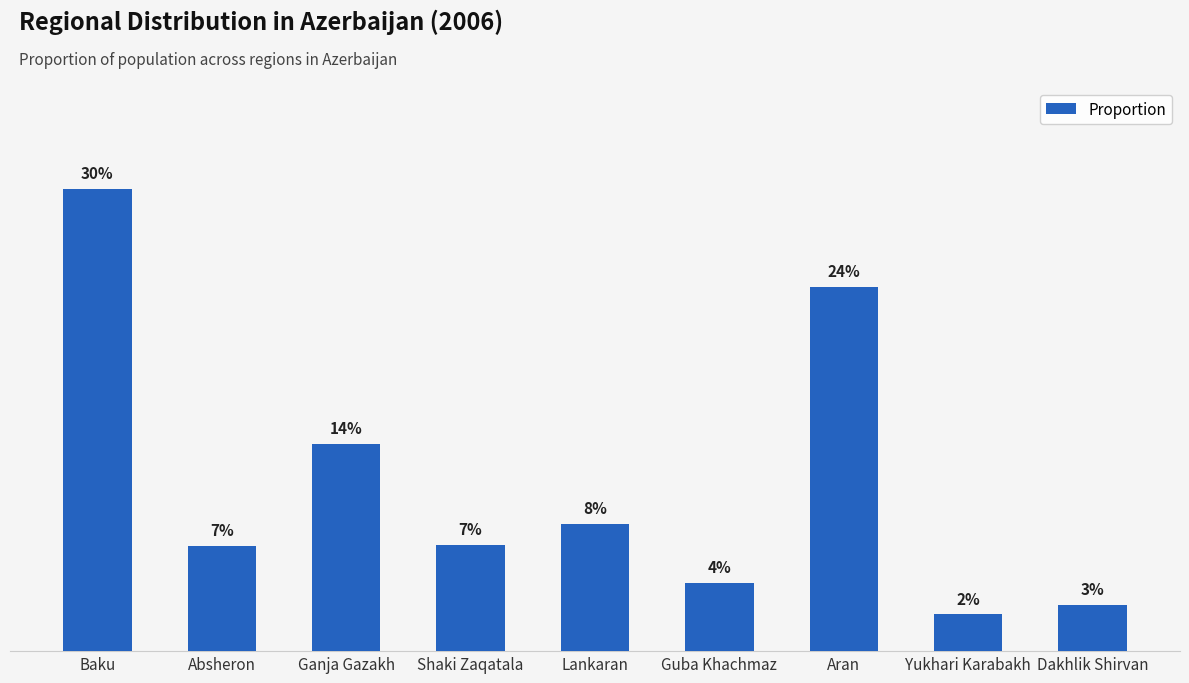

Does the chart contain stacked bars?

No